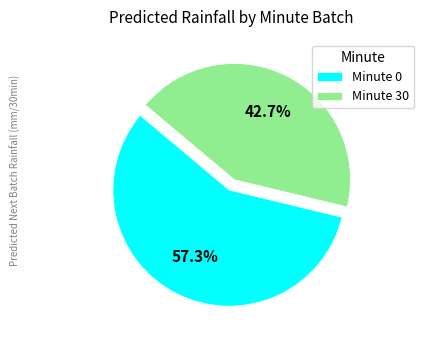

Combined, do Minute 0 and Minute 30 account for over 50%?

Yes